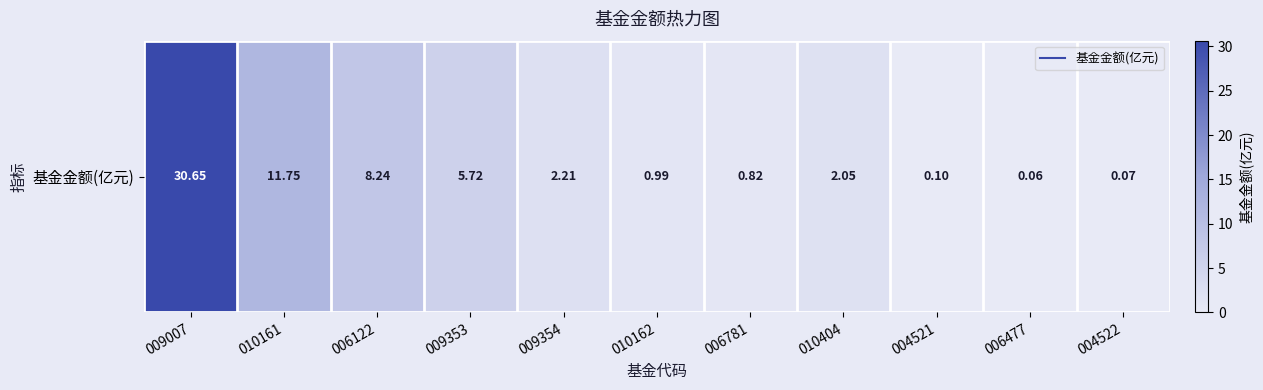

Reading left to right, extract all data points from this chart.

30.6	11.8	8.2	5.7	2.2	1.0	0.8	2.0	0.1	0.1	0.1